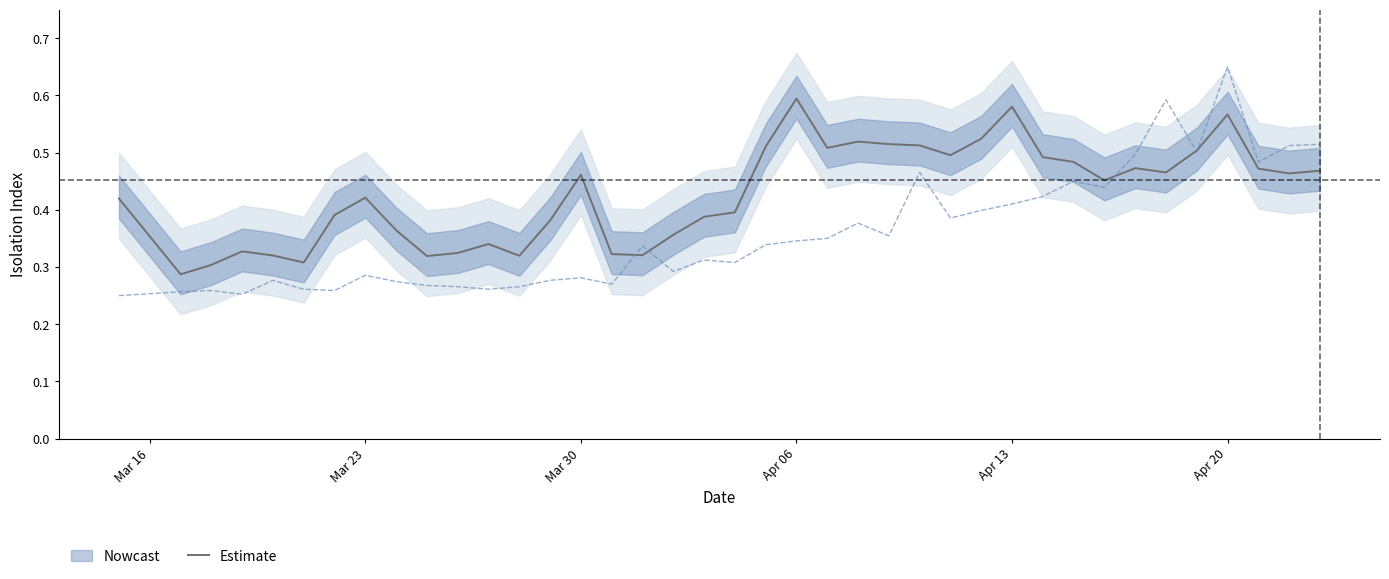

The Estimate series shows 0.6 at Apr 06. True or false?

True